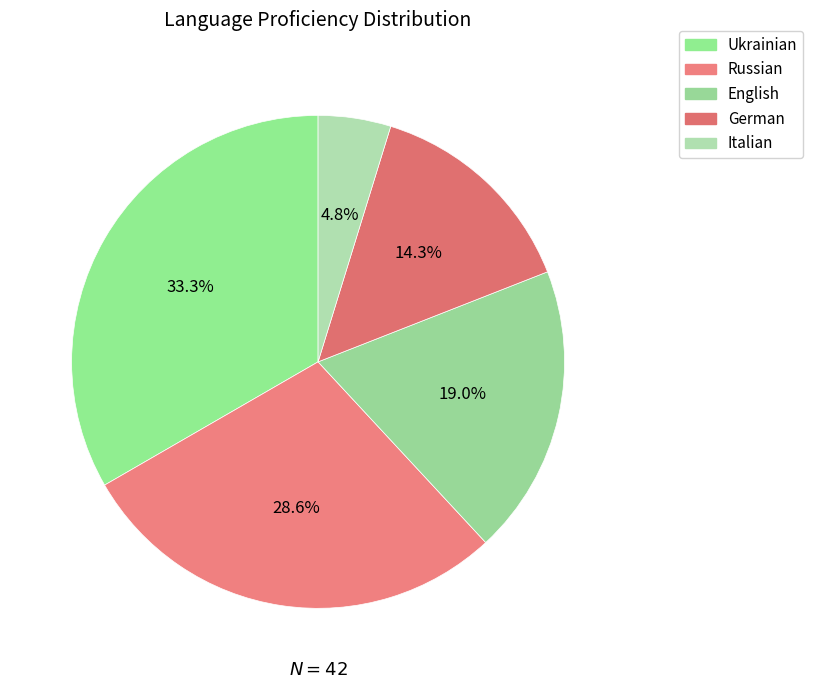

Is German the majority of the pie?

No